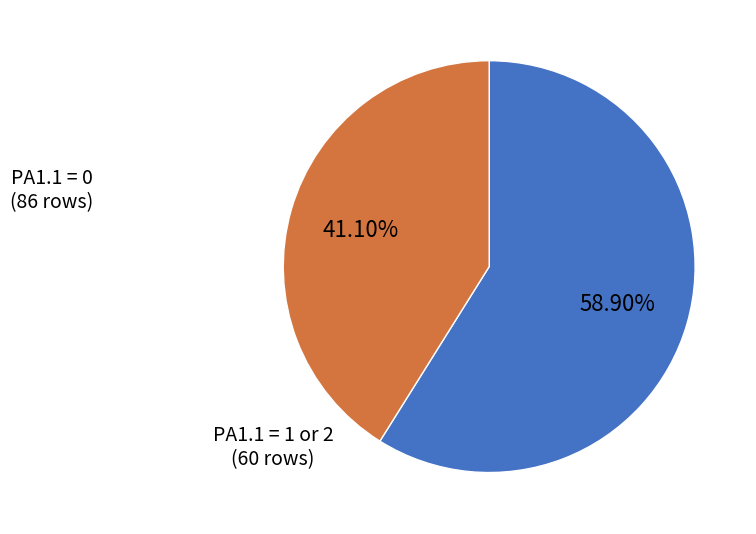

Do PA1.1 = 0 and PA1.1 = 1 or 2 together represent more than half of the pie?

Yes